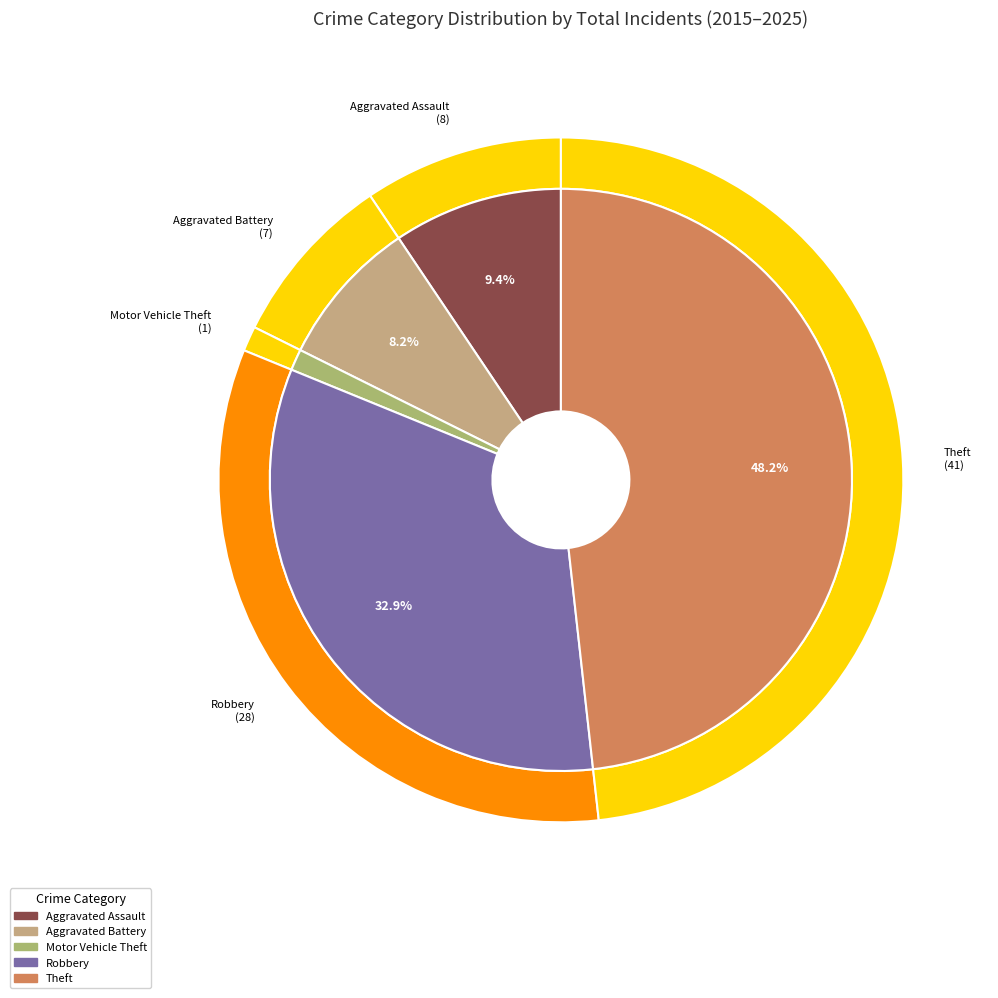

To the nearest percent, what percentage of the pie is Theft?

48%